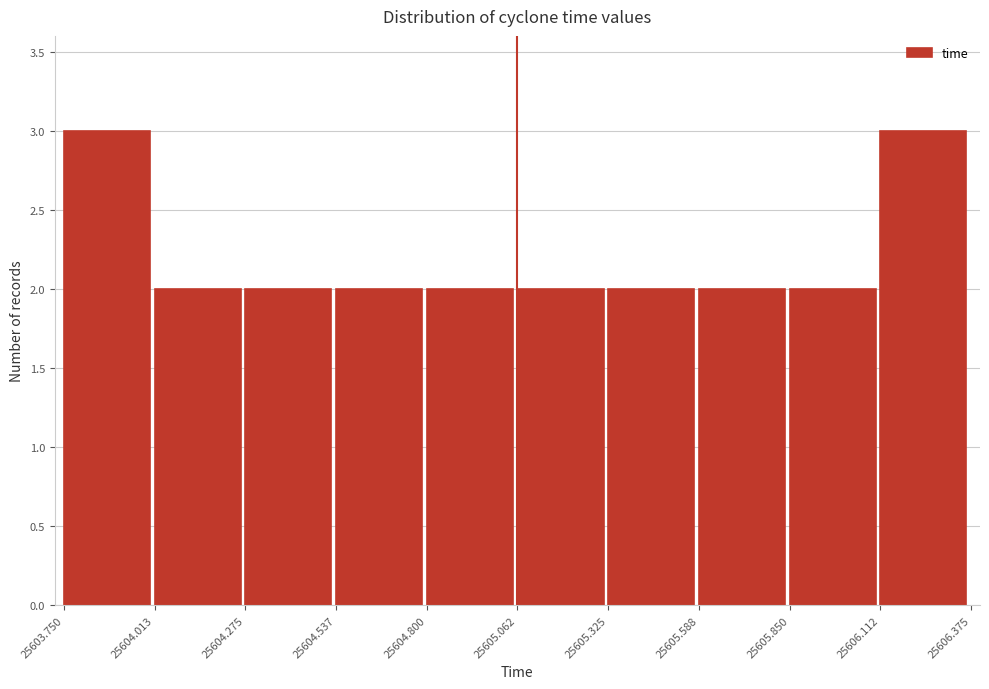

How tall is the bar that spans 25604.800 to 25605.062 on the x-axis? The values are not printed on the chart, so give them approximately, as read against the axis.

2